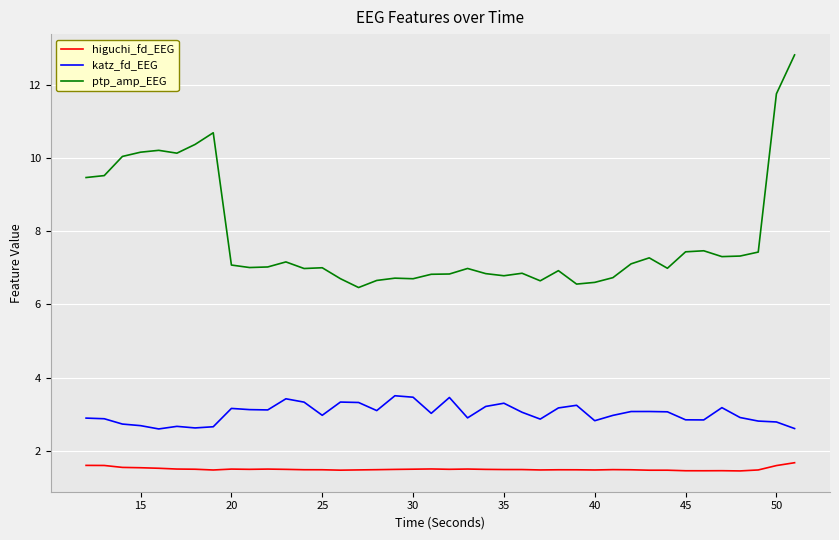

Rank the series by their maximum value, from lowest to highest.

higuchi_fd_EEG, katz_fd_EEG, ptp_amp_EEG